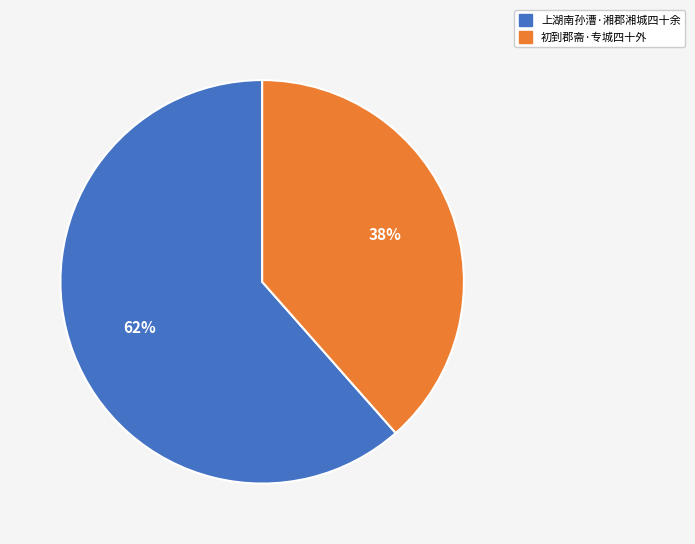

Count the number of slices in the pie.

2